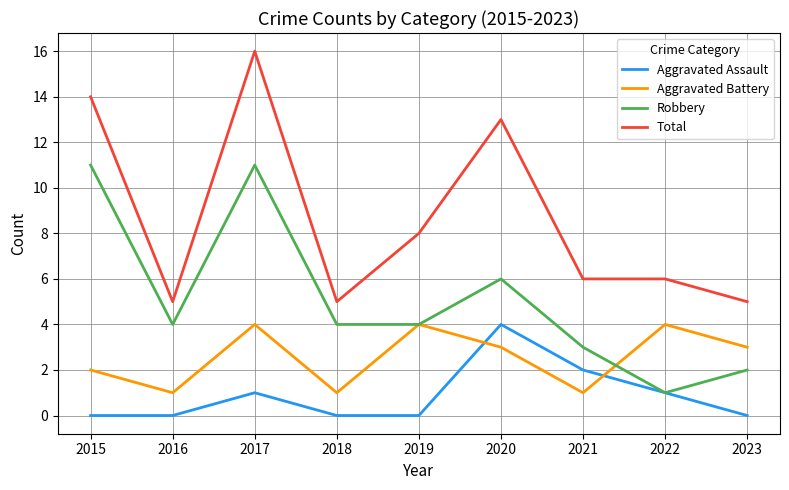

What is the total value across all series at 2016?

10